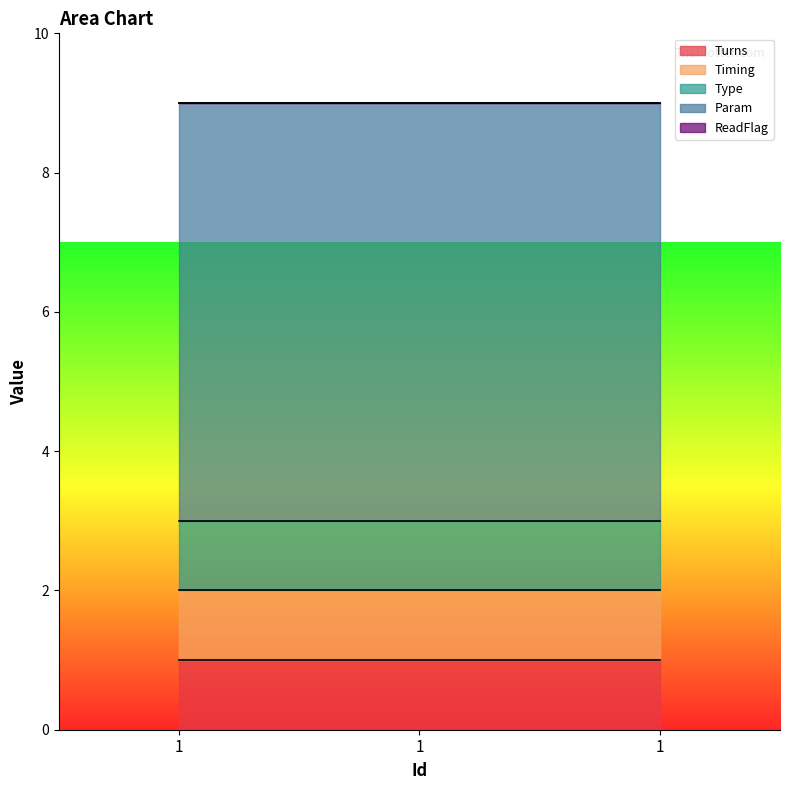

List the series in order of their peak value, lowest first.

ReadFlag, Turns, Timing, Type, Param